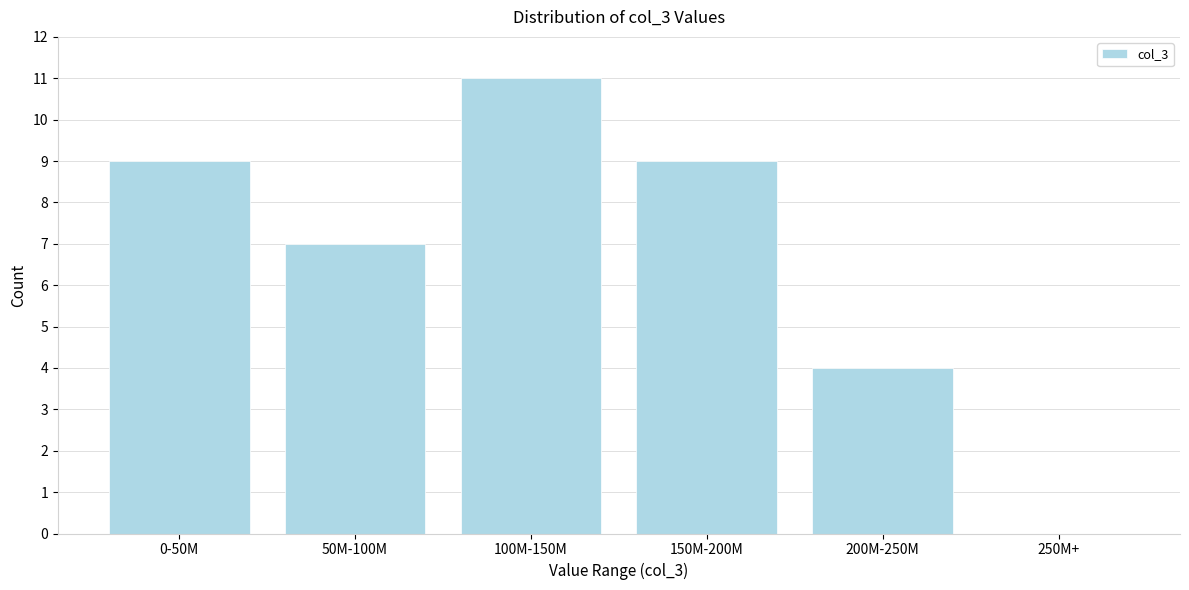

Reading right to left, what are all the values shown in this chart?

250M+=0	200M-250M=4	150M-200M=9	100M-150M=11	50M-100M=7	0-50M=9